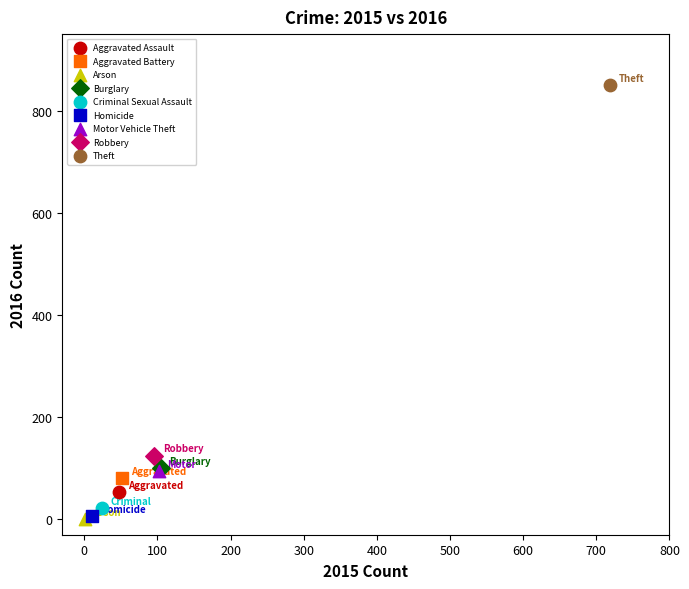

What are all the series names shown in the legend?

Aggravated Assault, Aggravated Battery, Arson, Burglary, Criminal Sexual Assault, Homicide, Motor Vehicle Theft, Robbery, Theft